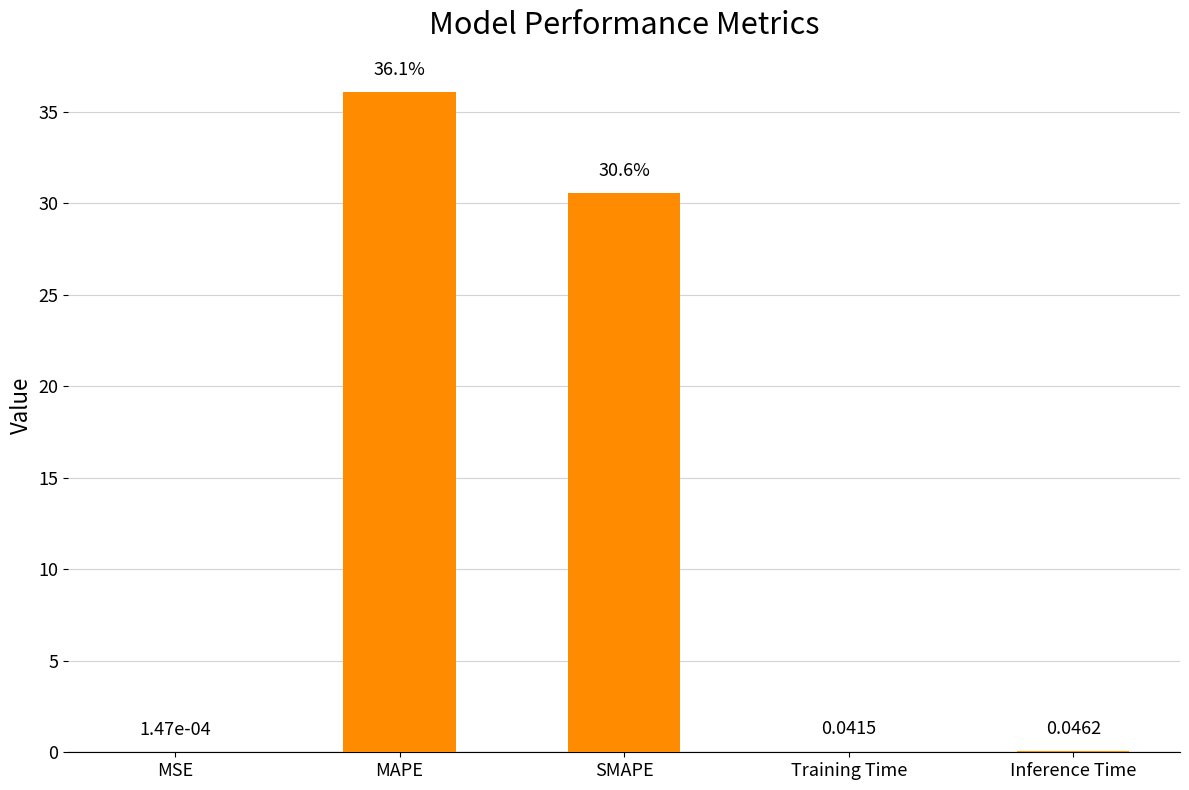

What is the difference between the values at SMAPE and MSE?

30.6